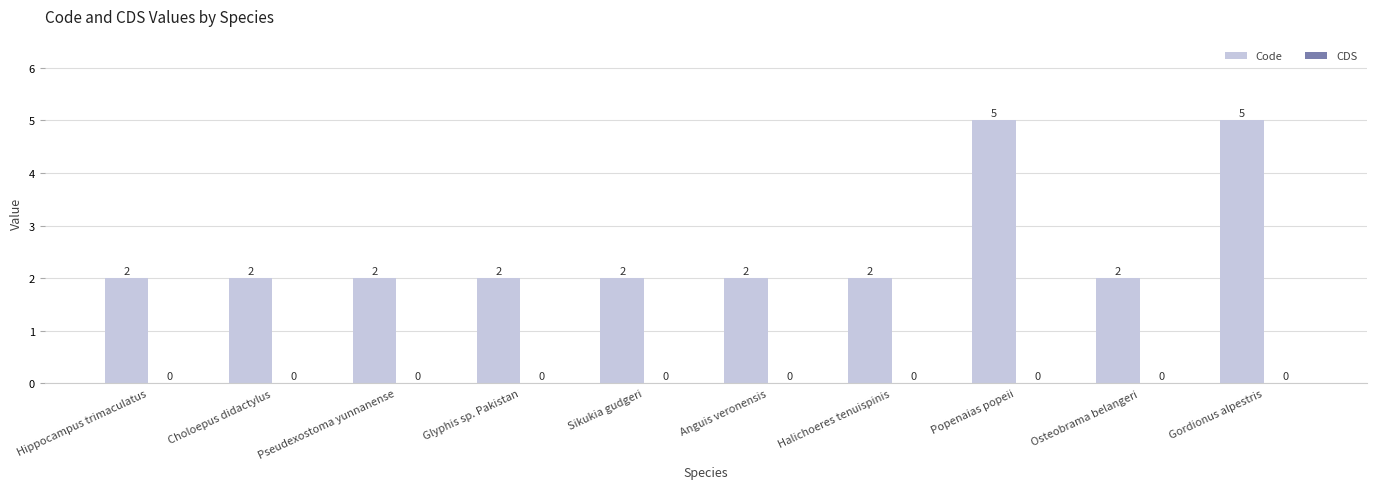

How many values are between 2 and 3?

8